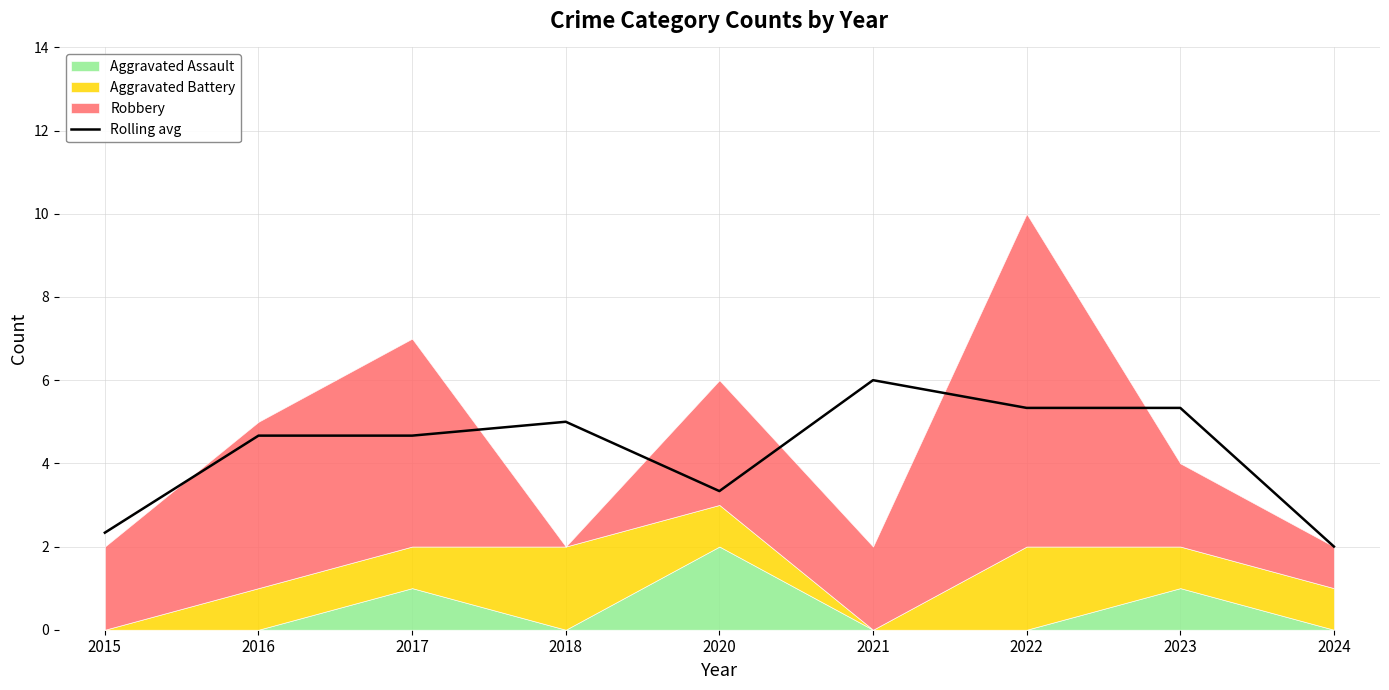

How many interior local peaks (higher than both neighbors) does the data have?

2